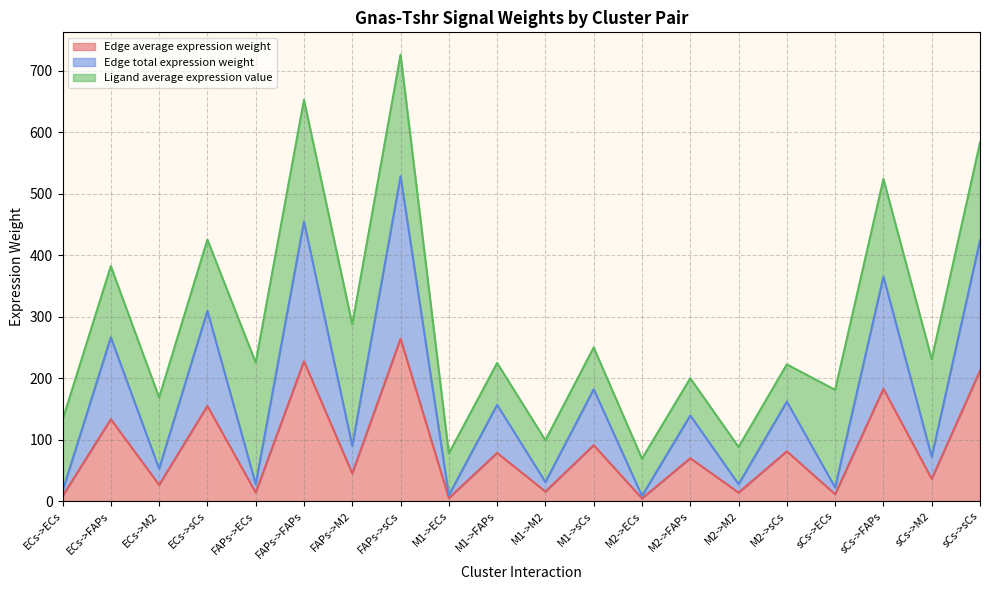

What is the value of the Edge total expression weight point at the 8th from the left?

528.3